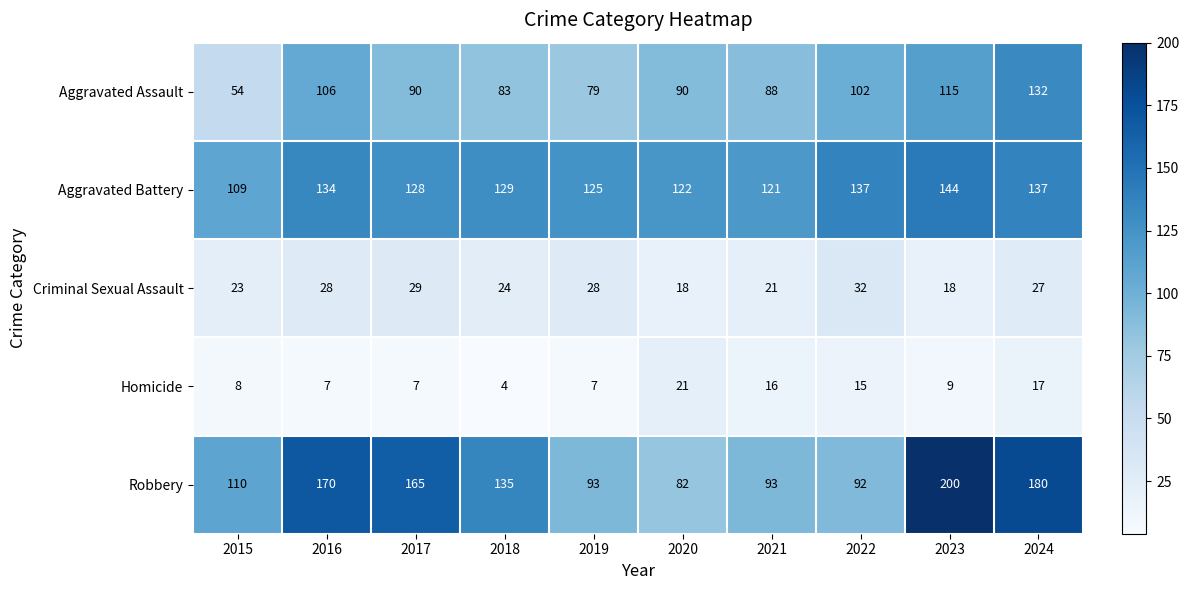

Count the number of categories in the chart.

10